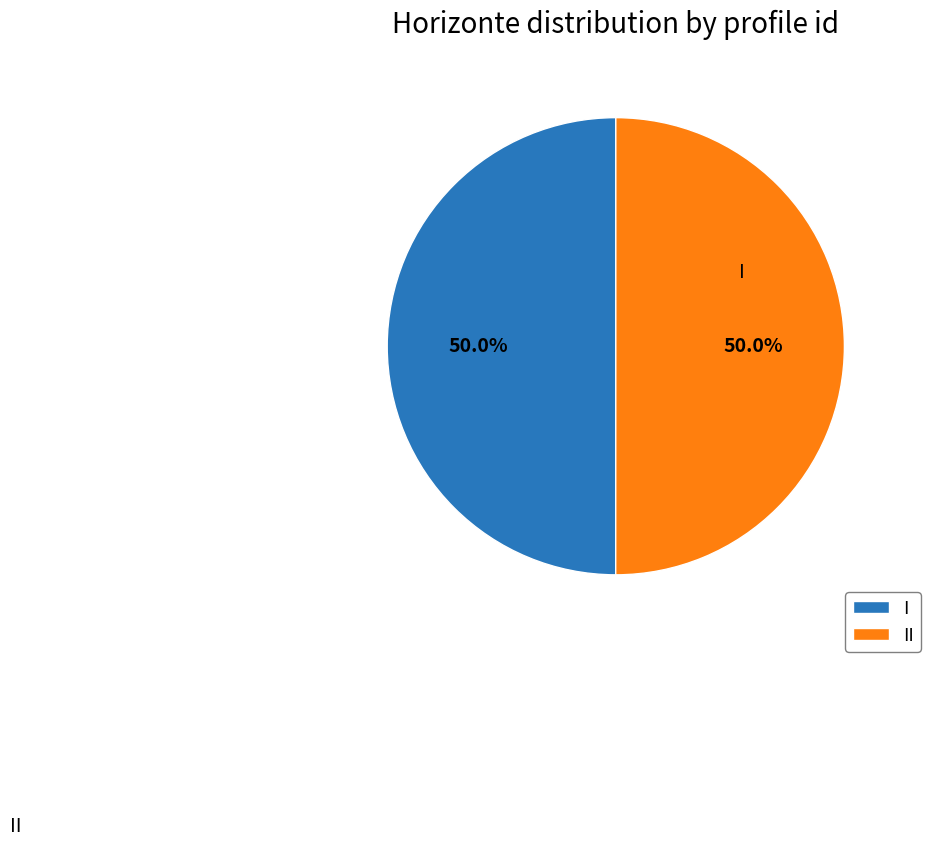

What percentage do I and II together represent?

100.0%